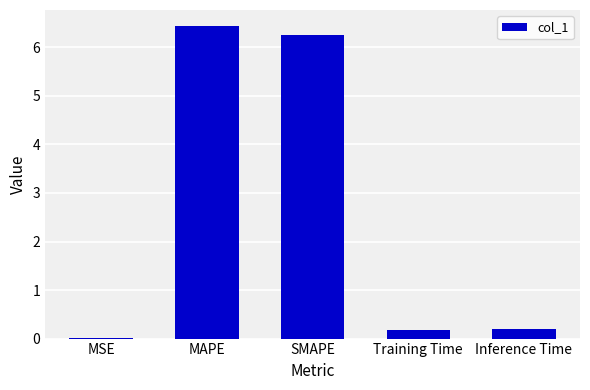

What is the change in value from MAPE to Inference Time?

-6.2